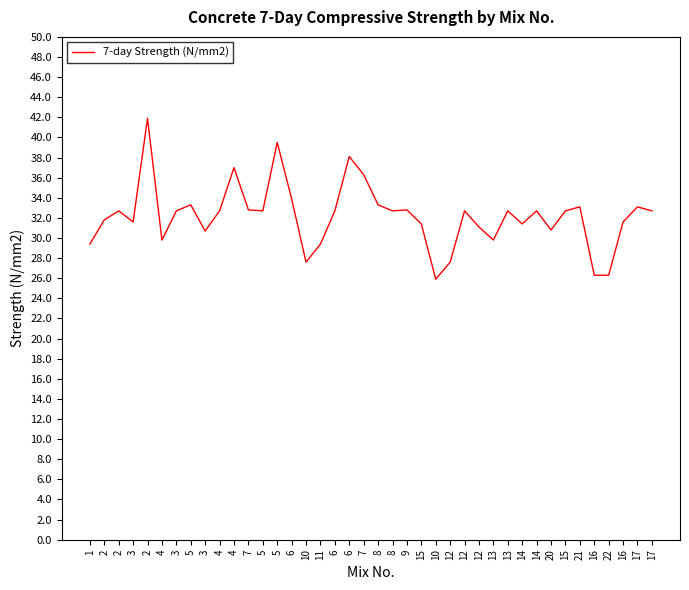

Does the chart display data point markers on the line(s)?

No